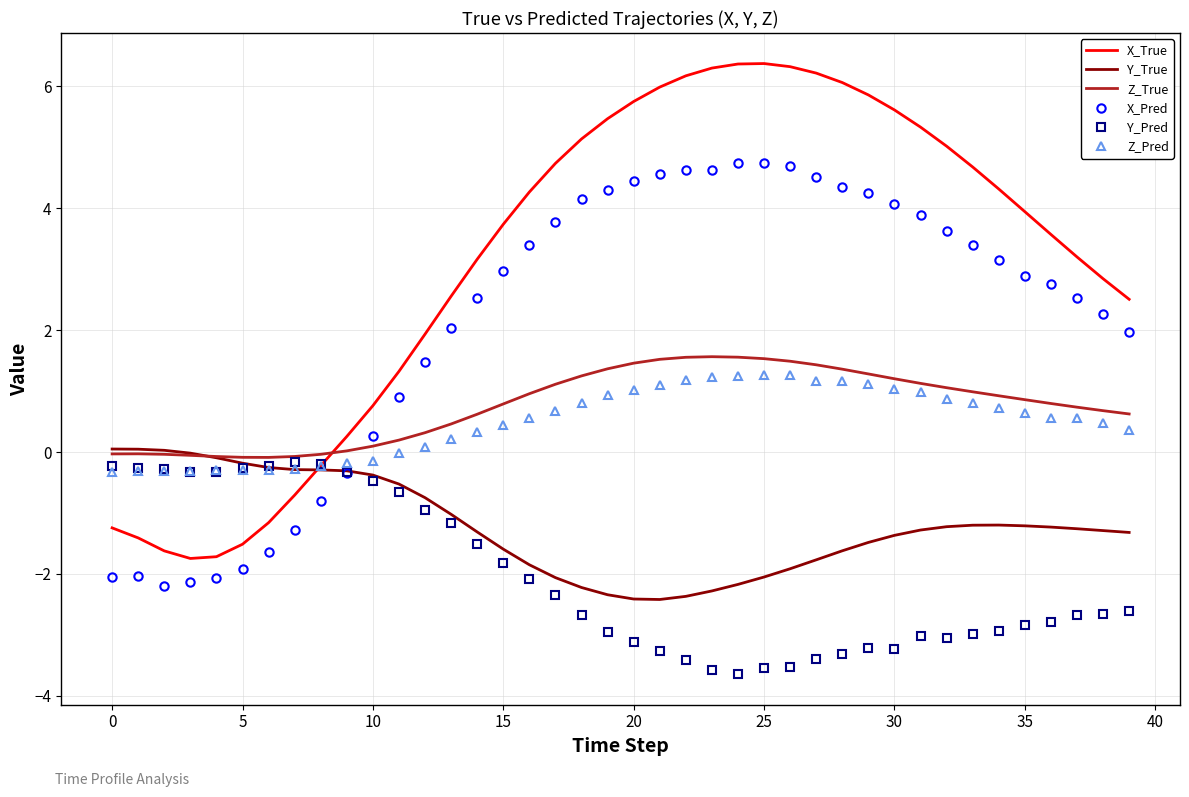

At how many categories does at least one series exceed 3?

24